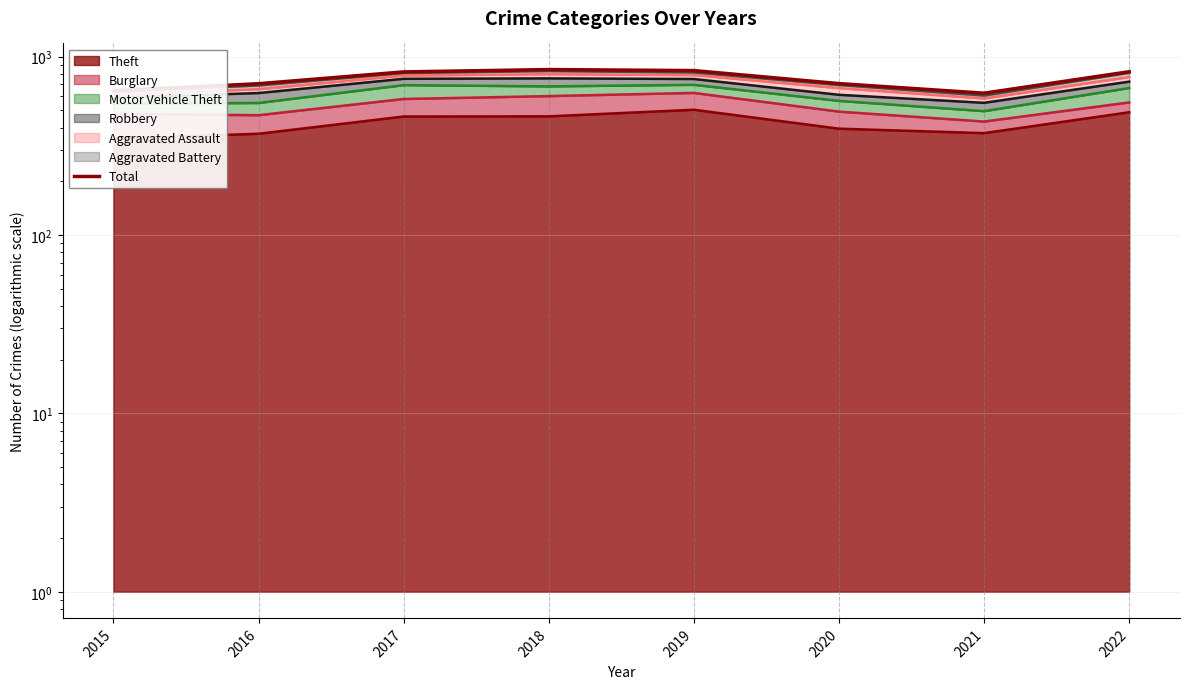

Does the chart have visible grid lines?

Yes